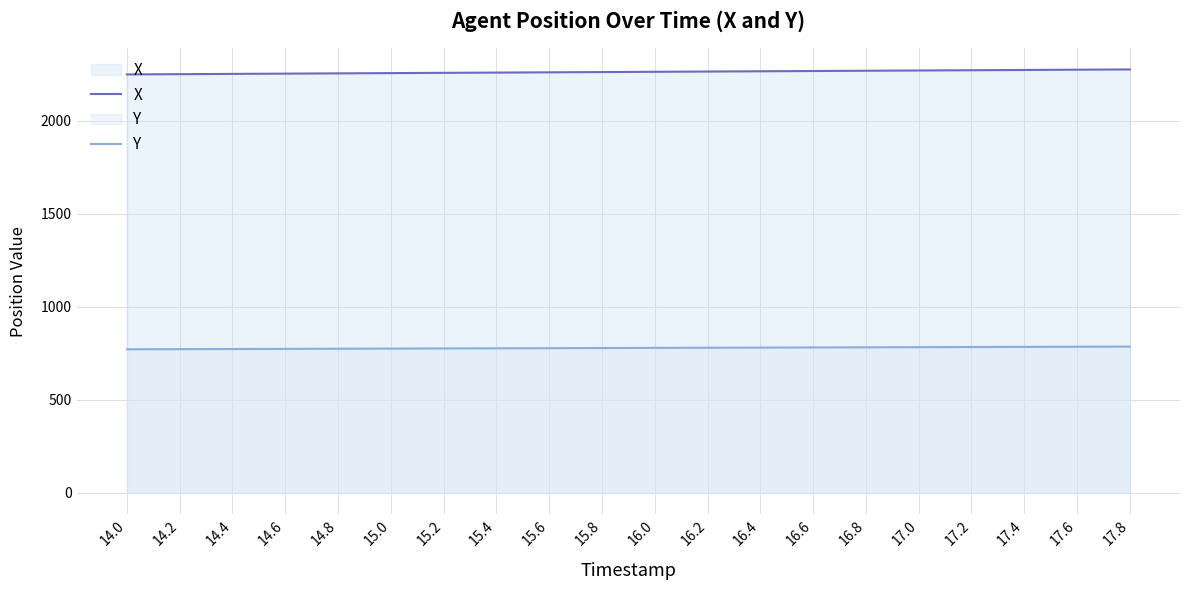

What are all the series names shown in the legend?

X, Y